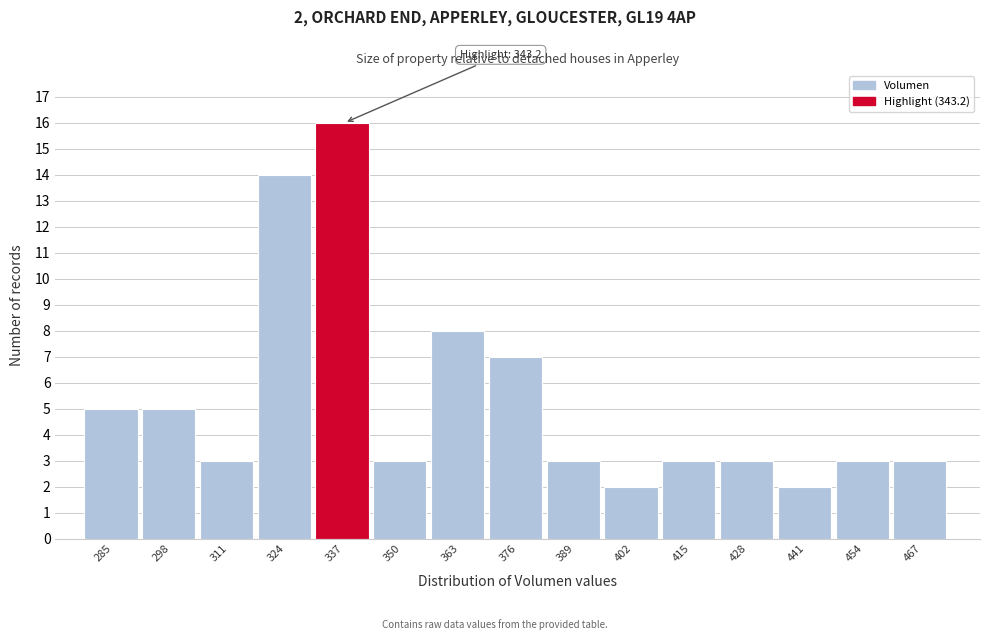

Reading left to right, what are all the values shown in this chart?

285=5	298=5	311=3	324=14	337=16	350=3	363=8	376=7	389=3	402=2	415=3	428=3	441=2	454=3	467=3